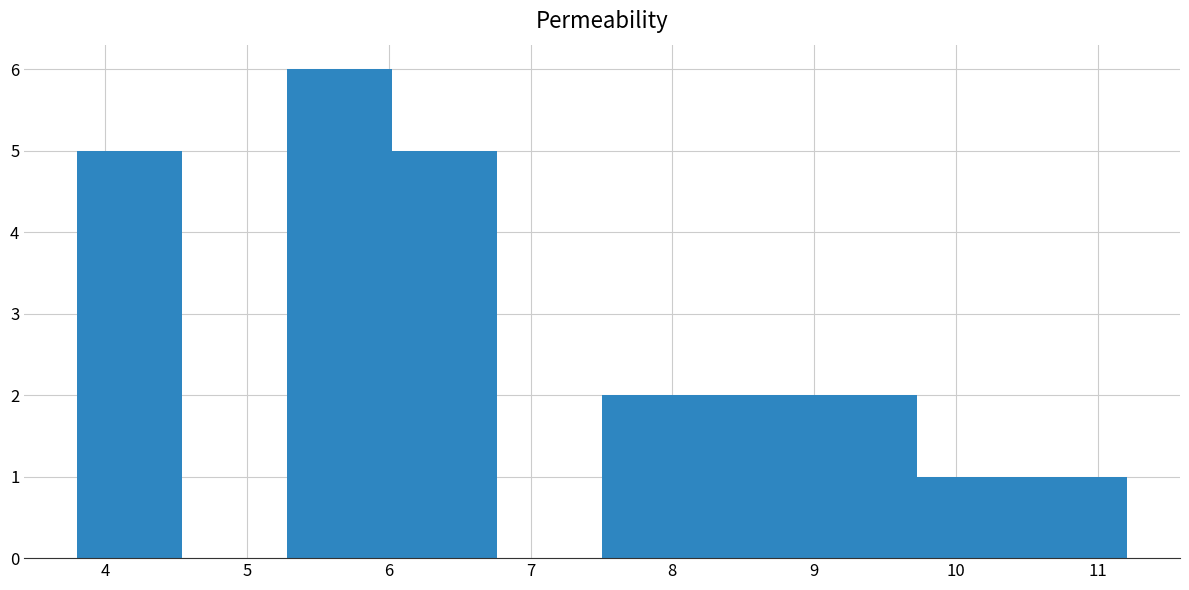

Reading left to right, transcribe this chart: for each bar, give the range it covers on the x-axis and its height. Neither the bar edges nor the heights are printed on the chart, so give them approximately, as read against the axes.

3.8 to 4.5: 5
4.5 to 5.3: 0
5.3 to 6.0: 6
6.0 to 6.8: 5
6.8 to 7.5: 0
7.5 to 8.2: 2
8.2 to 9.0: 2
9.0 to 9.7: 2
9.7 to 10.5: 1
10.5 to 11.2: 1